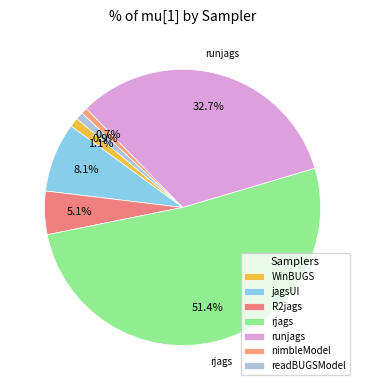

Which category has the smallest portion of the pie?

nimbleModel